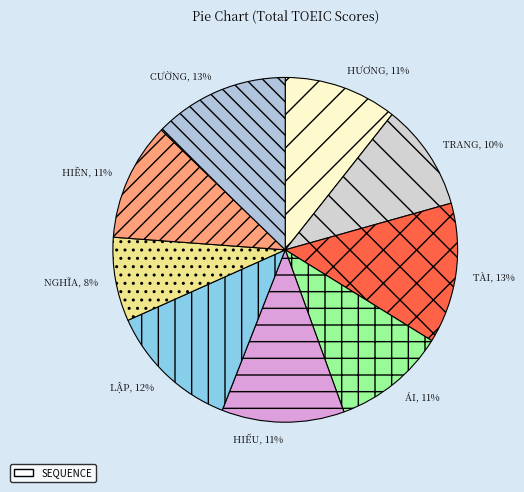

How many slices are in this pie chart?

9